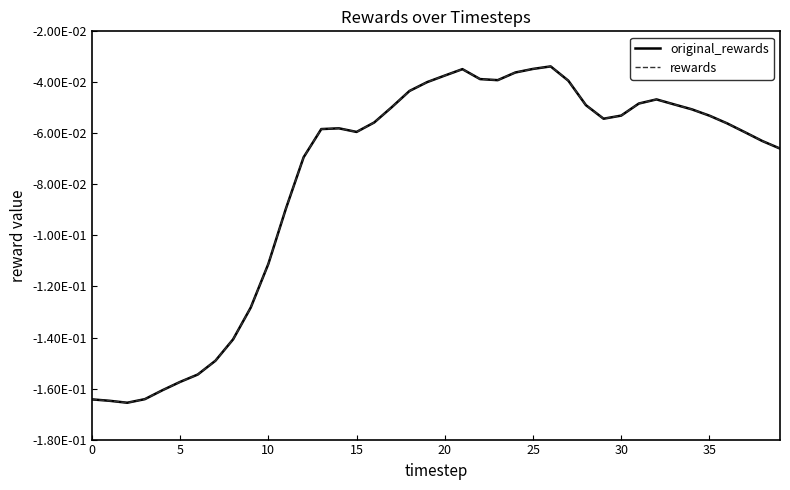

Is this an area chart (filled region under the line)?

No